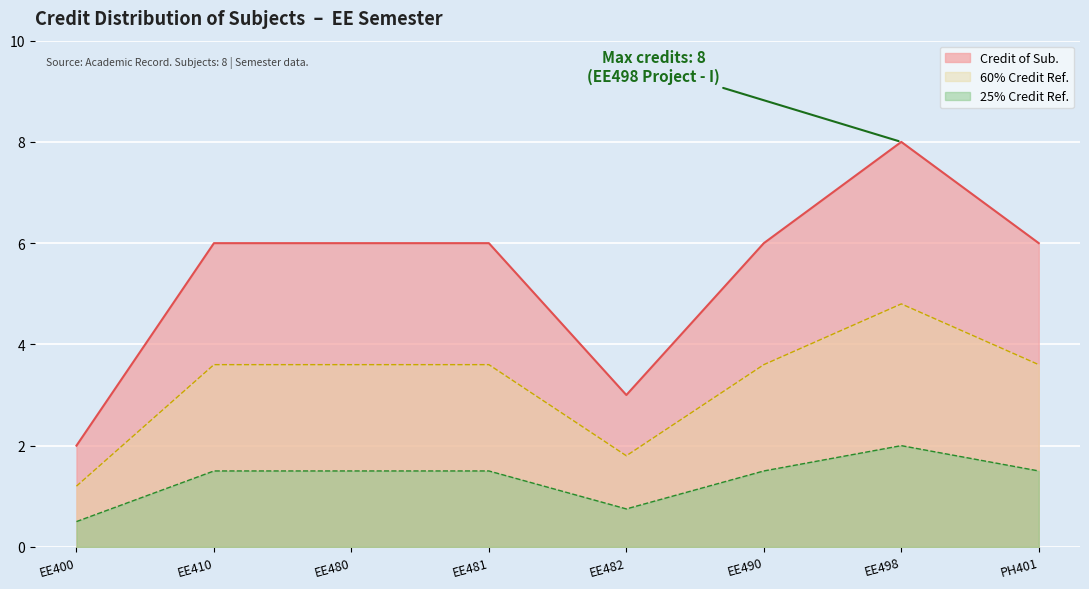

Which label corresponds to the smallest value in the chart?

EE400